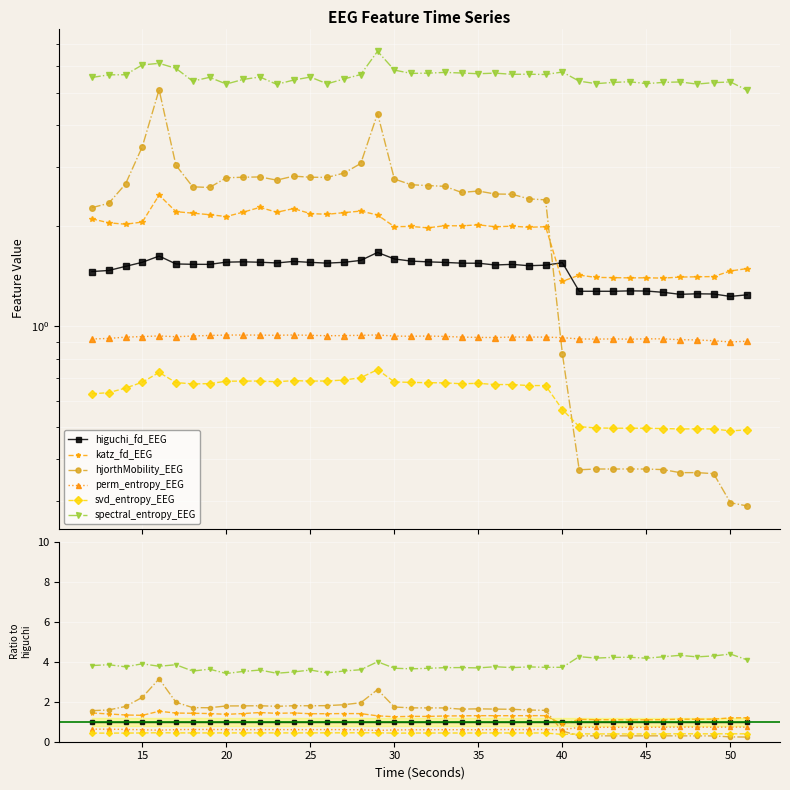

Is this an area chart (filled region under the line)?

No